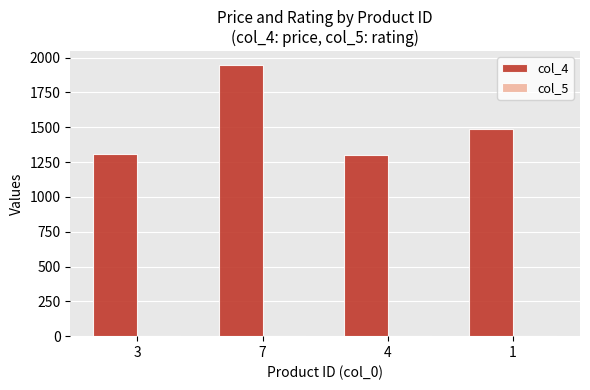

What is the total value across all series at 1?

1492.9